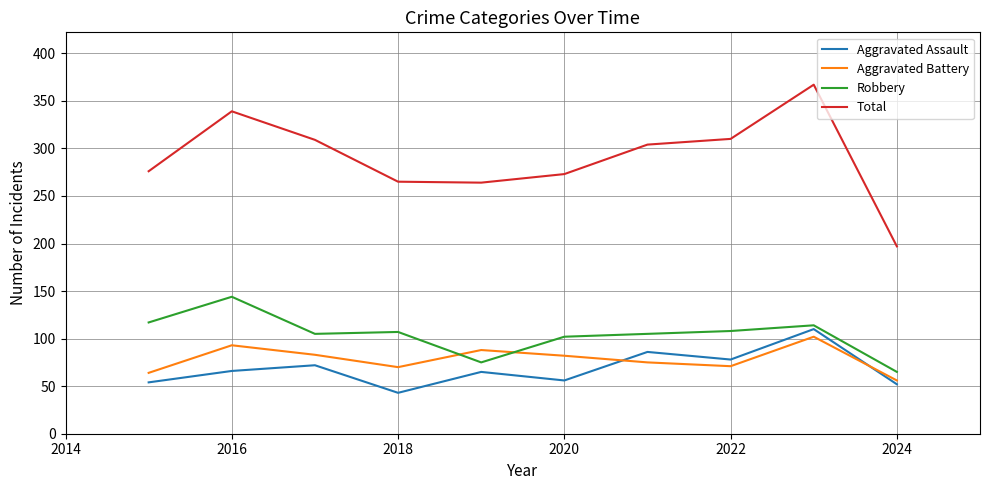

What is the minimum value for Total?

197